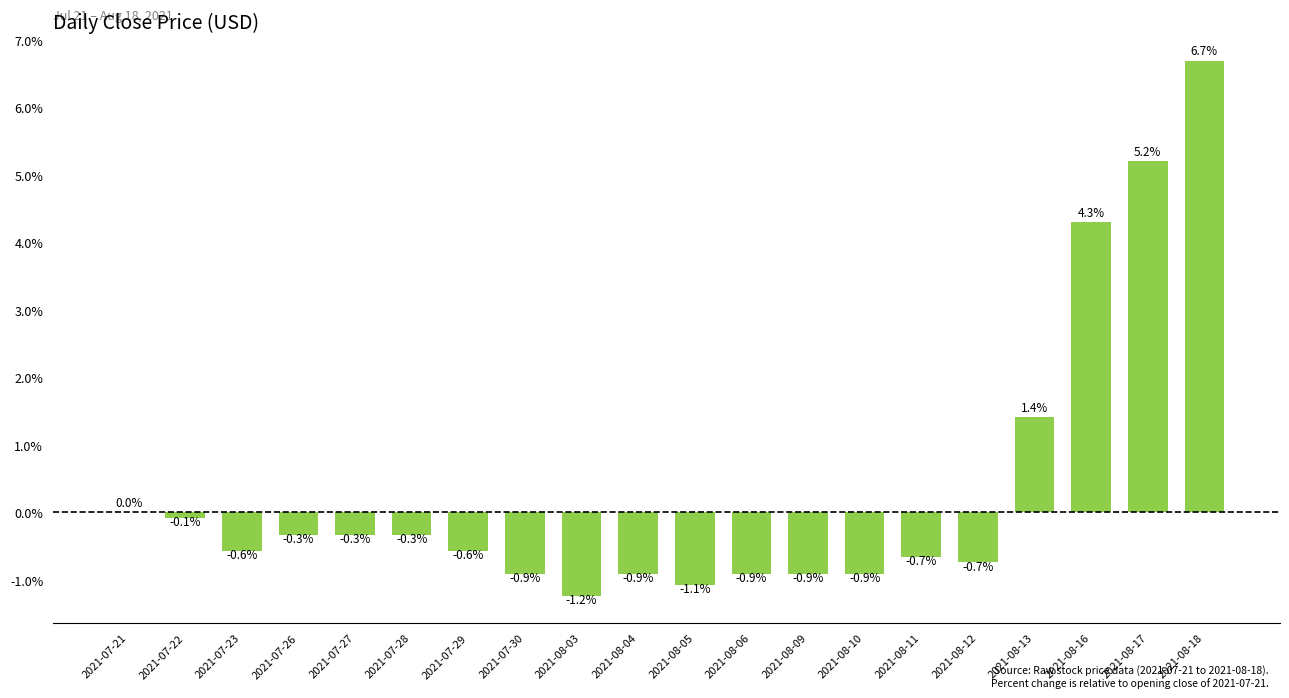

At which label is the value closest to 2?

2021-08-13